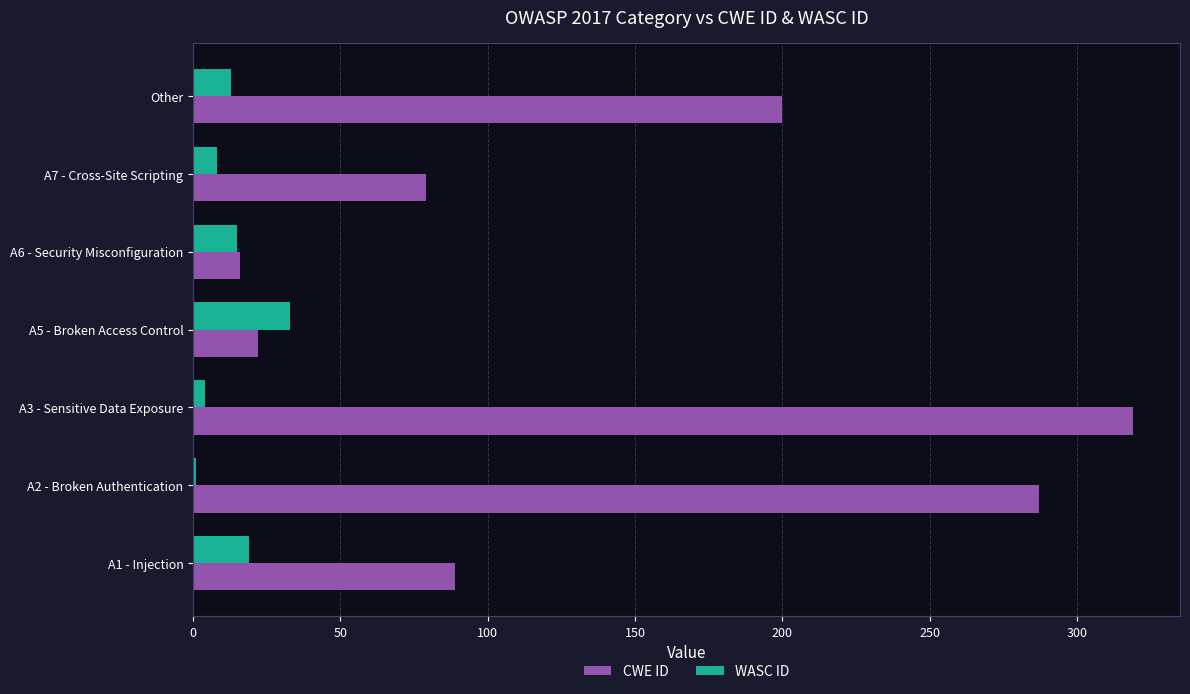

Which series changed the most between A6 - Security Misconfiguration and Other?

CWE ID